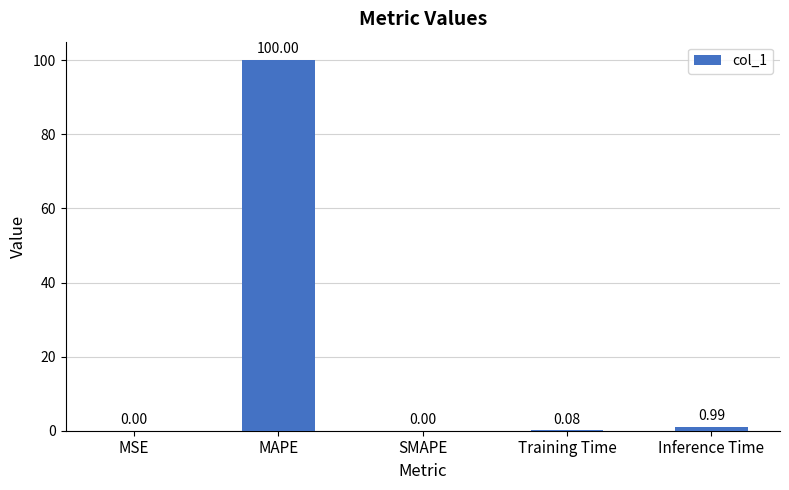

Which label corresponds to the largest value in the chart?

MAPE